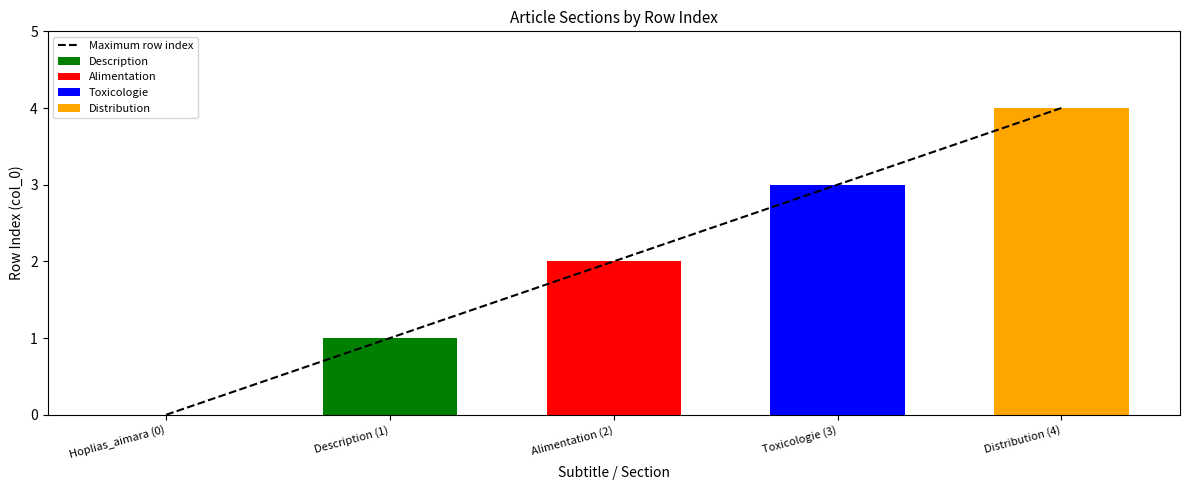

What are all the series names shown in the legend?

Maximum row index, Description, Alimentation, Toxicologie, Distribution